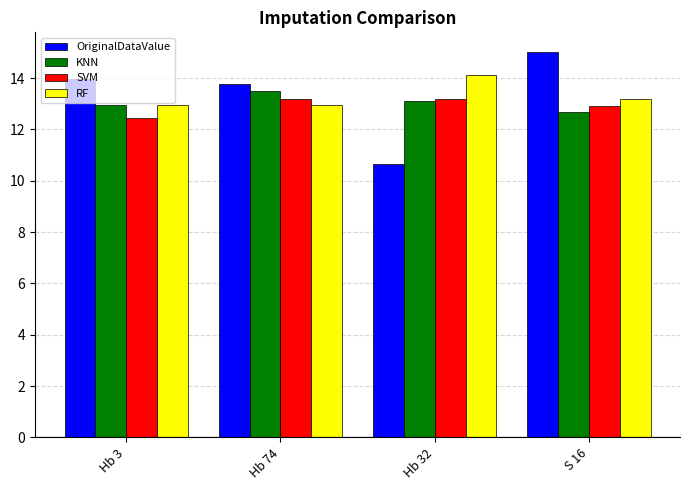

What is the approximate value of OriginalDataValue at Hb 32?

10.7